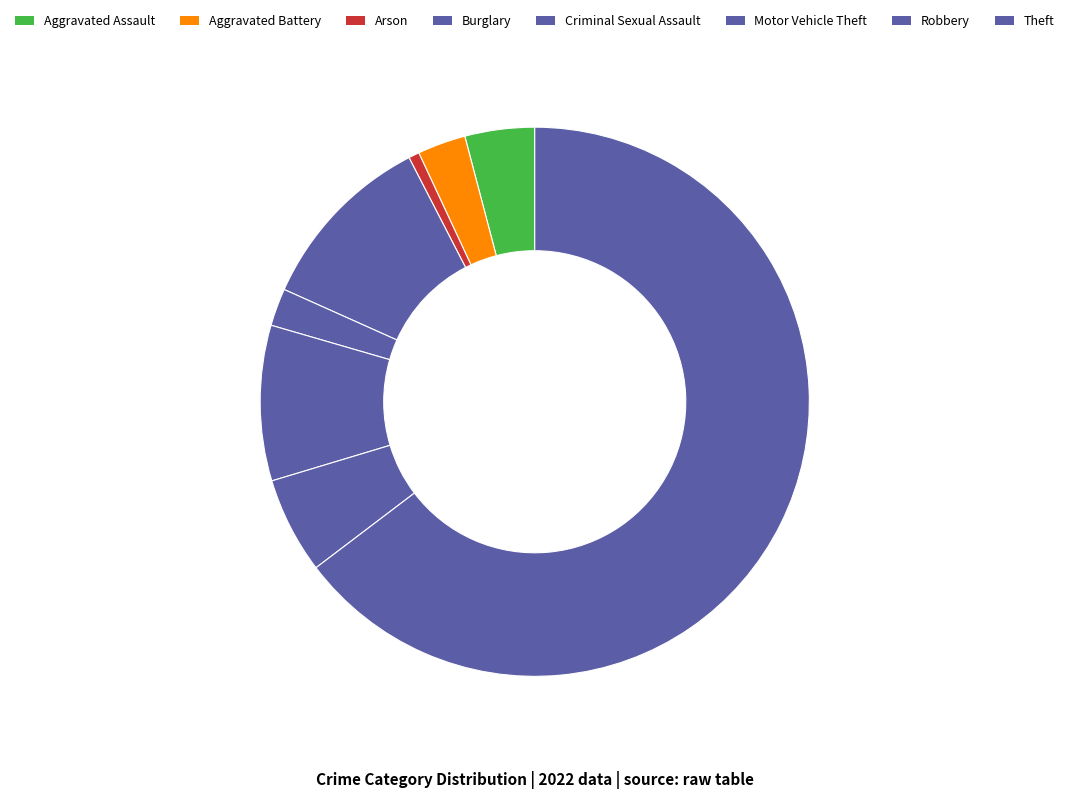

Count the number of slices in the pie.

8